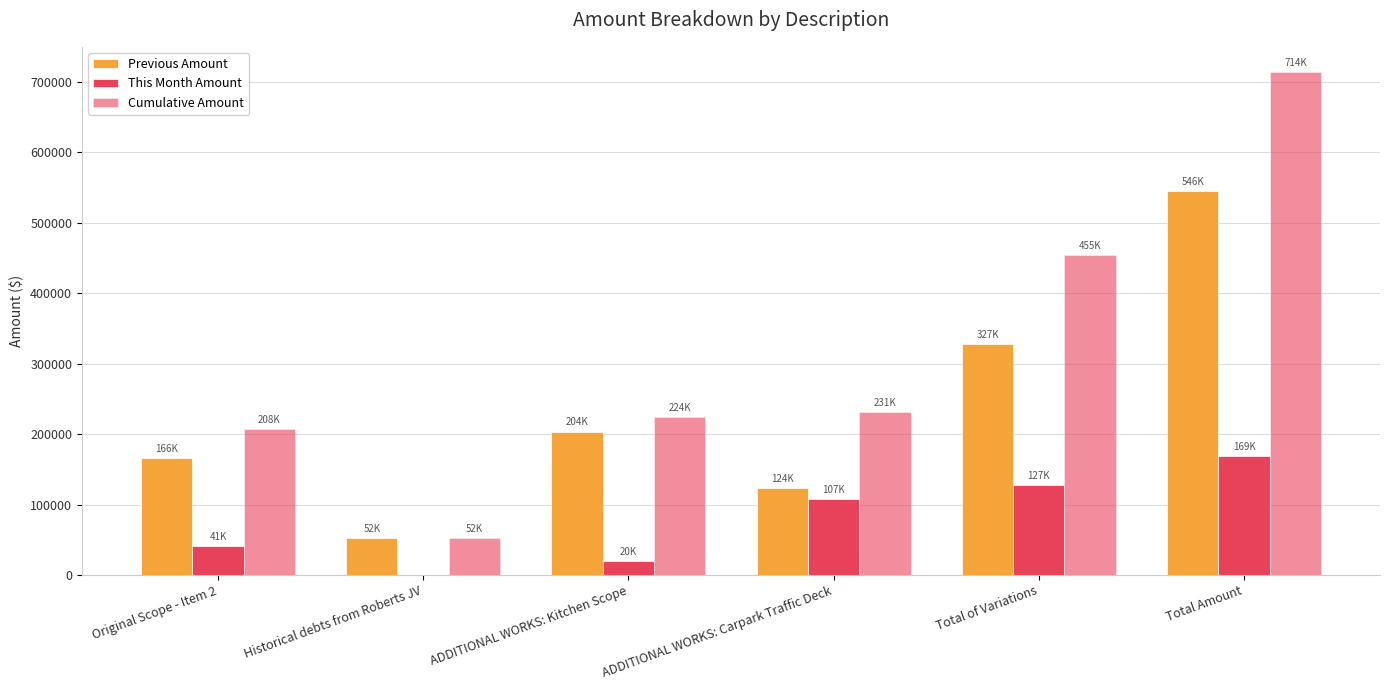

At which category is the sum across all series the highest?

Total Amount